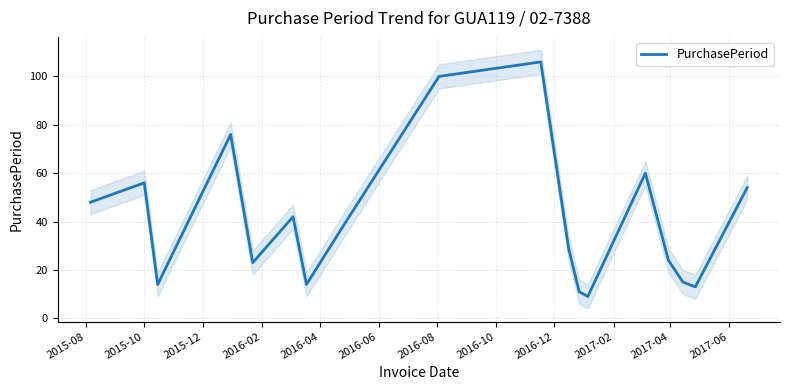

Reading left to right, transcribe all the data shown in this chart.

48	56	14	76	23	42	14	38	100	106	29	11	9	60	24	15	13	54